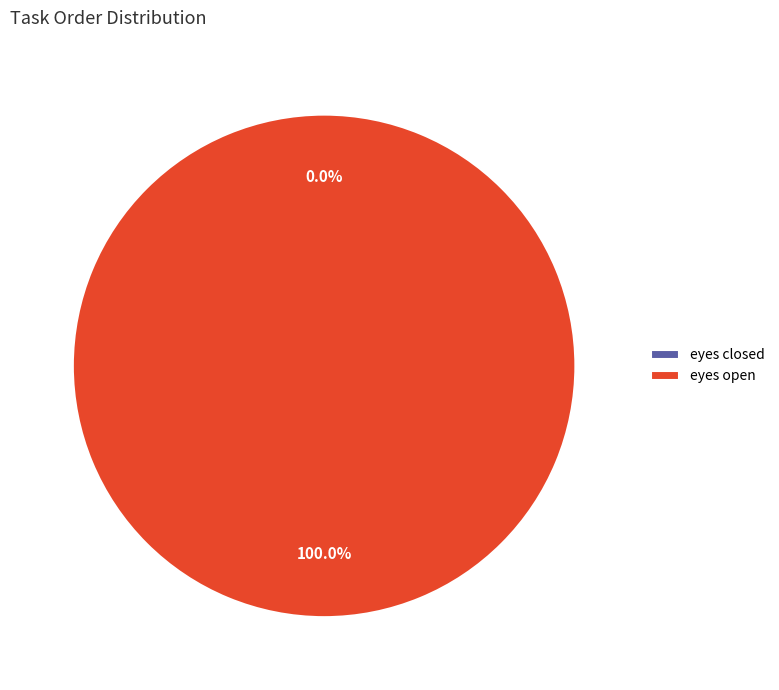

The eyes closed slice represents 0% of the pie. True or false?

True